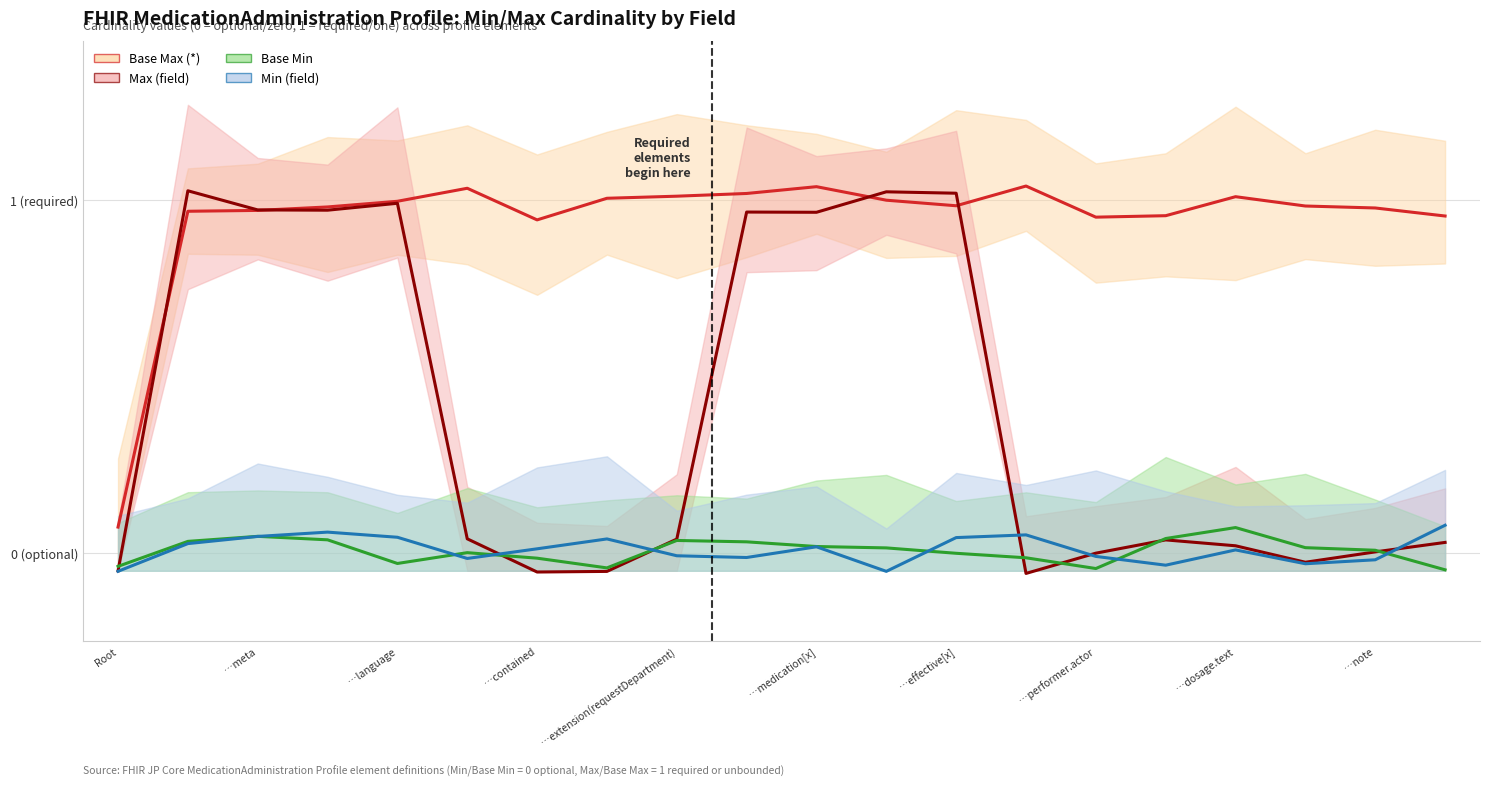

The Base Min series shows -0.0 at 12. True or false?

True